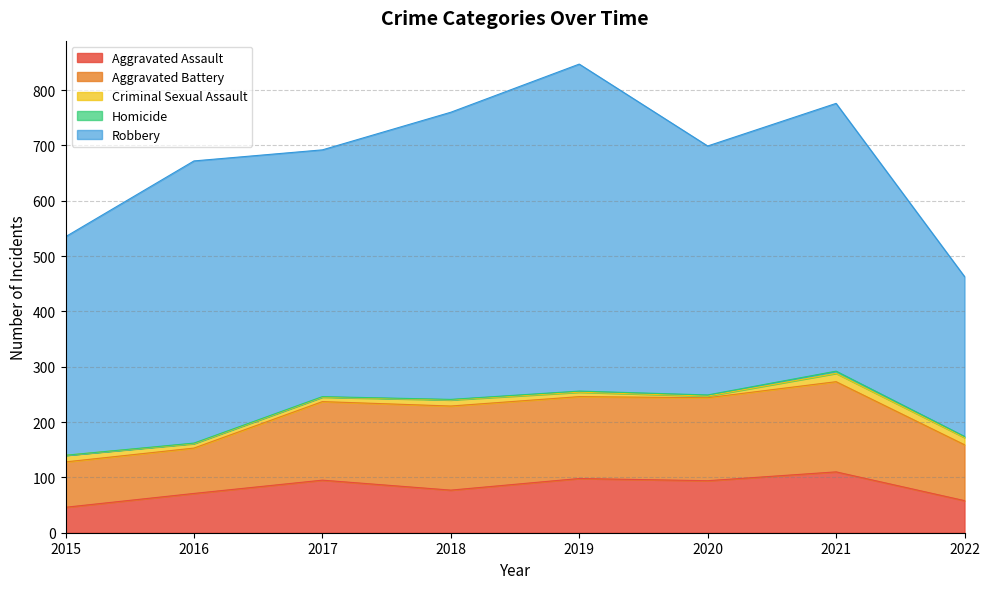

In Aggravated Battery, how many points are higher than both neighbors (excluding endpoints)?

2